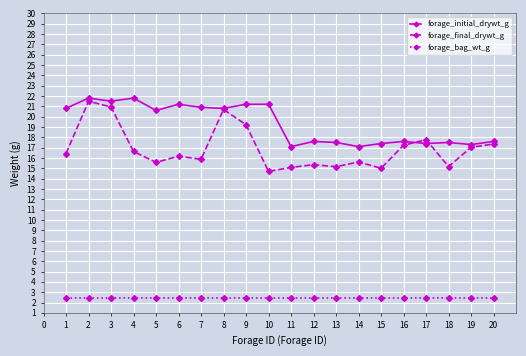

True or false: forage_initial_drywt_g and forage_bag_wt_g cross at least once.

False